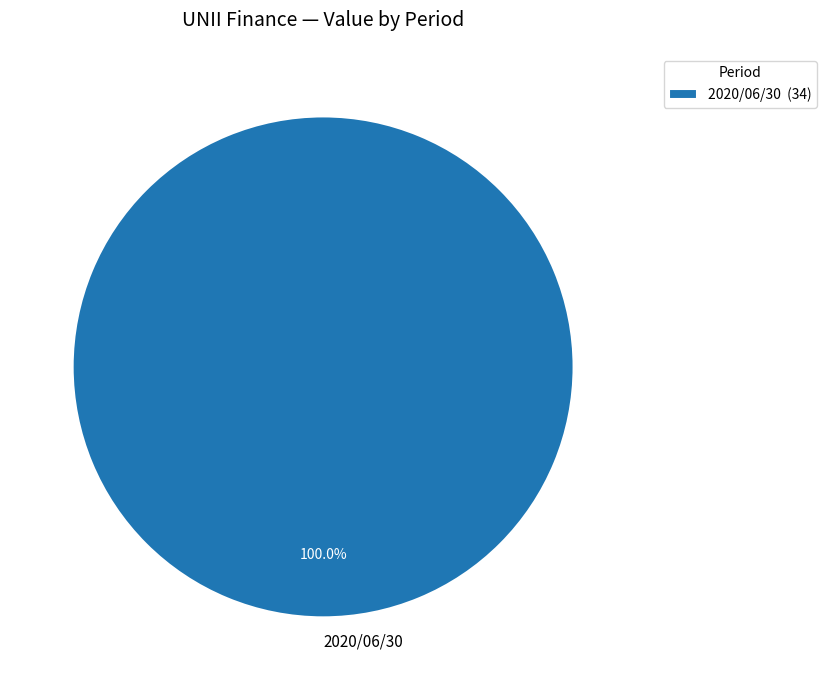

Is there a majority slice in this chart?

Yes